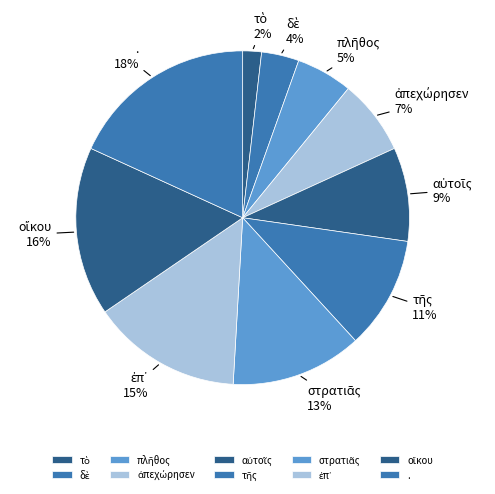

To the nearest percent, what is the difference between the largest and smallest slice percentages?

16%